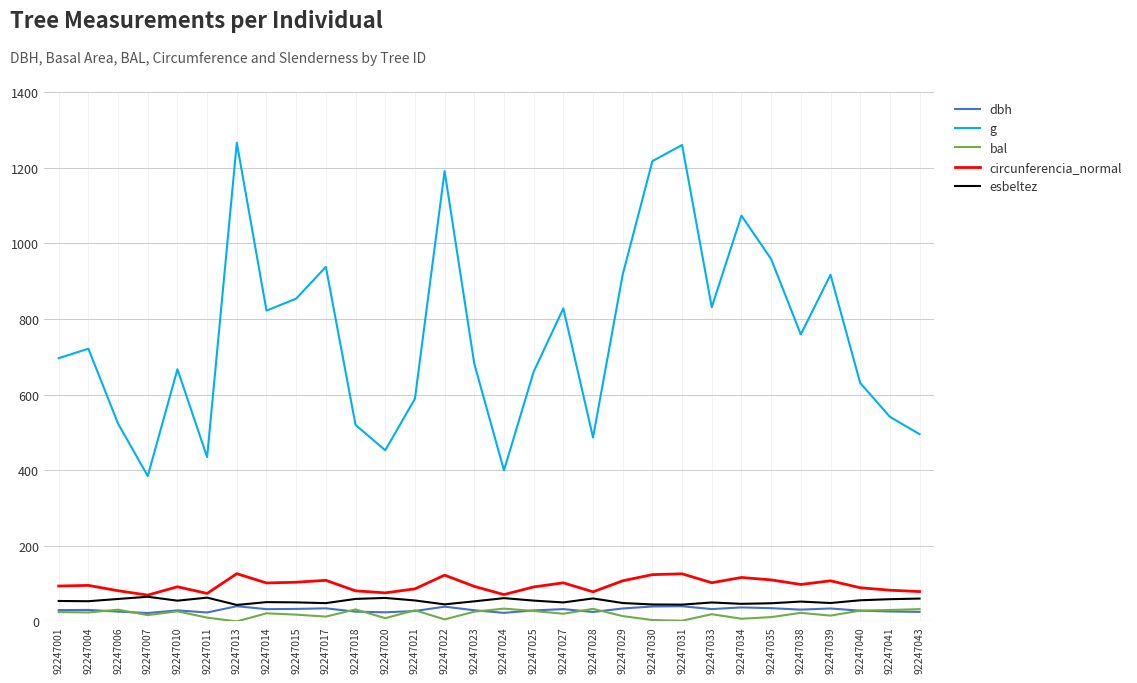

Which series changed the most between 92247025 and 92247034?

g